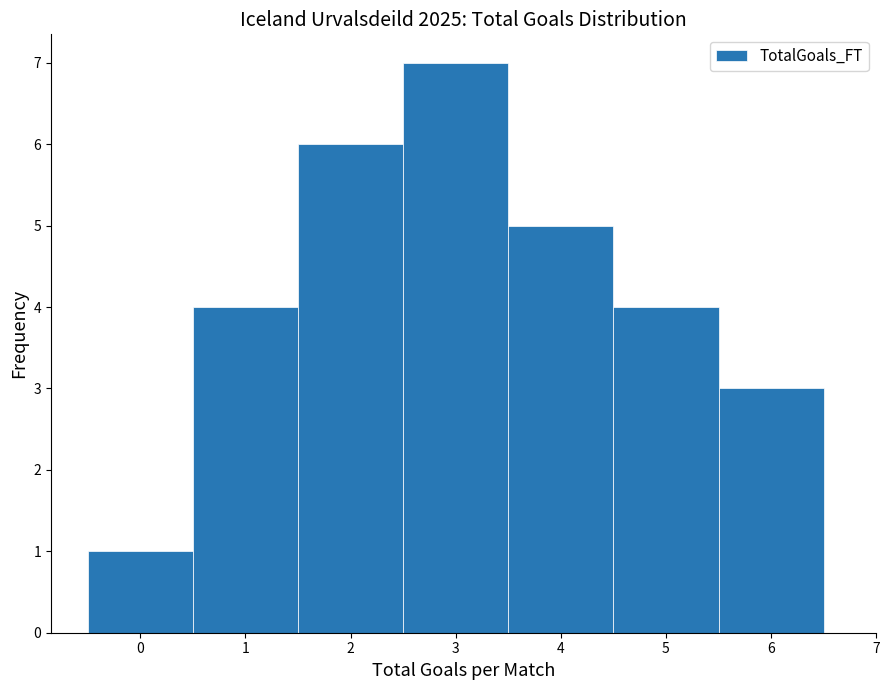

Which range on the x-axis has the tallest bar?

2.5 to 3.5